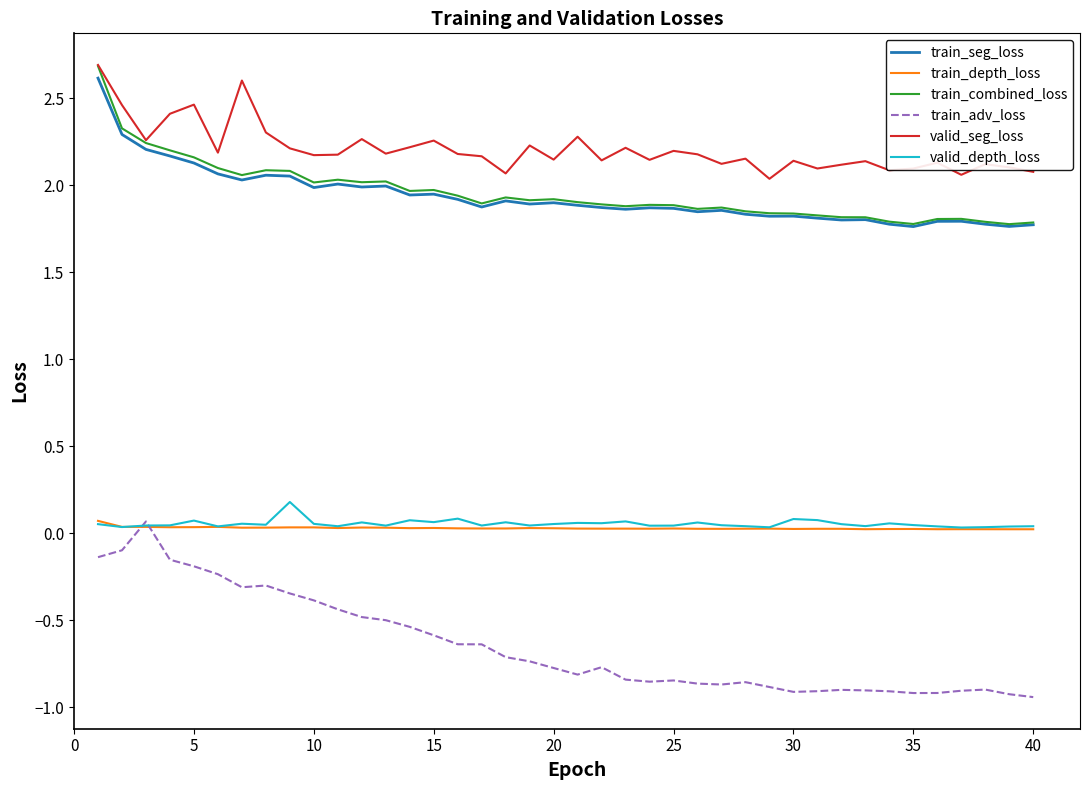

What is the maximum value shown in the chart?

2.7